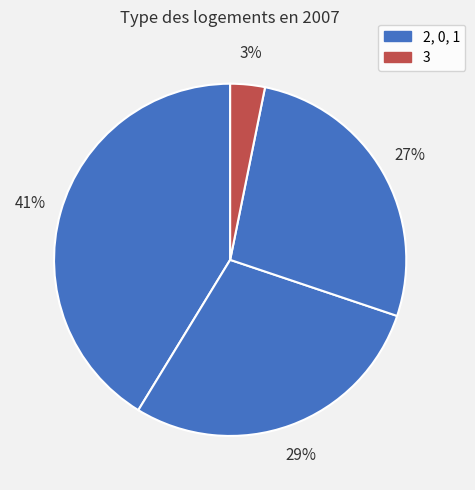

What is the smallest slice in the pie chart?

3